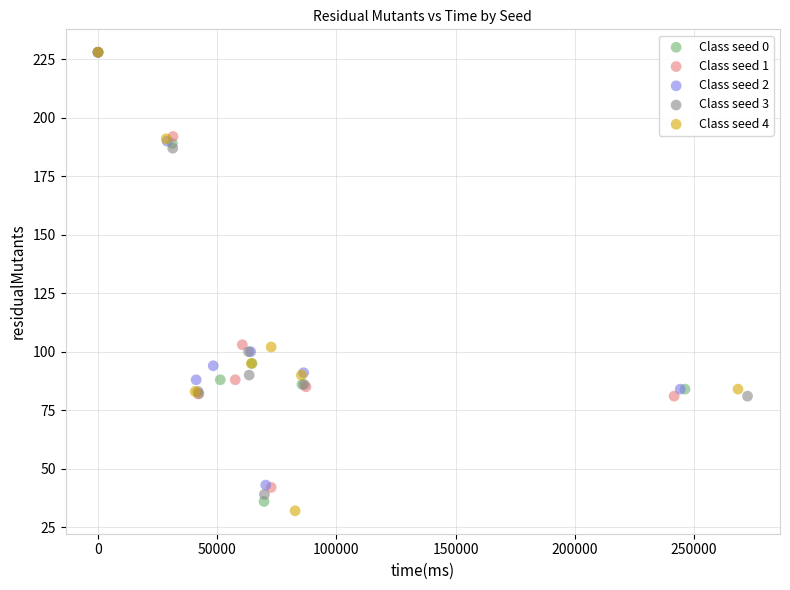

What are all the series names shown in the legend?

Class seed 0, Class seed 1, Class seed 2, Class seed 3, Class seed 4